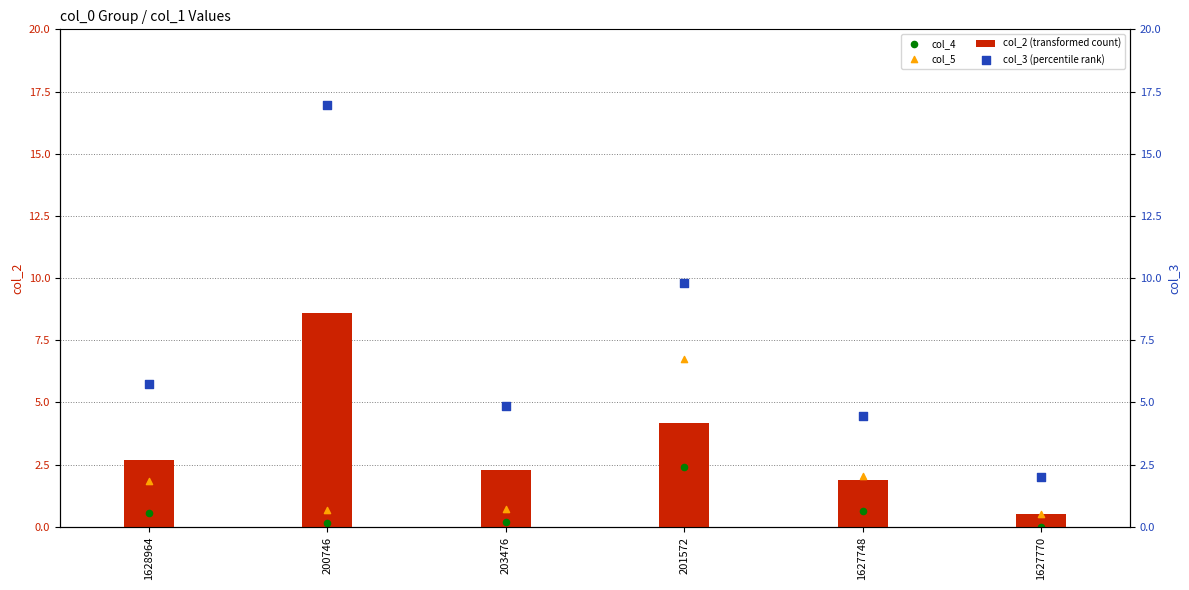

At which category is the sum across all series the highest?

200746